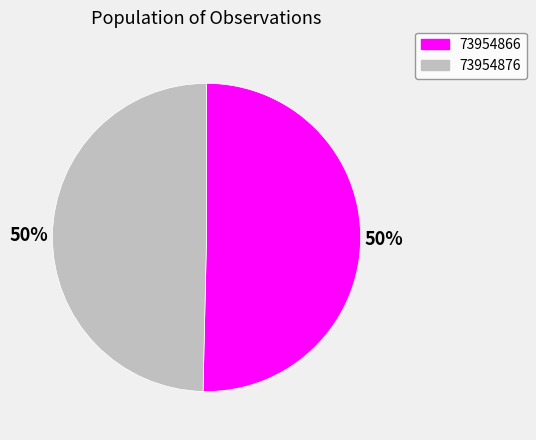

Which slice is the largest?

73954866